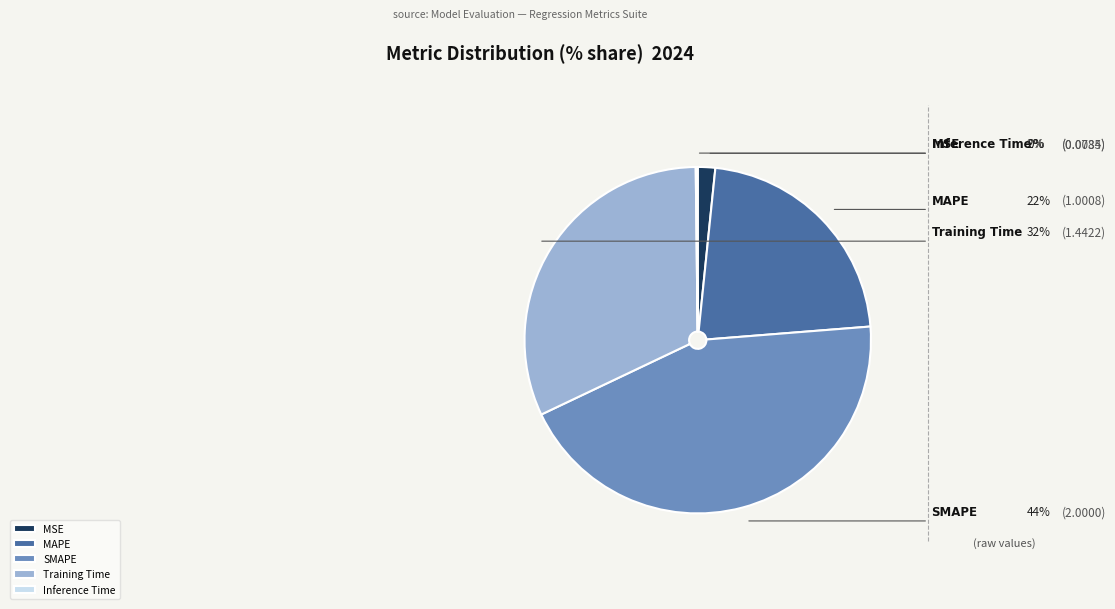

The MAPE slice represents 22% of the pie. True or false?

True